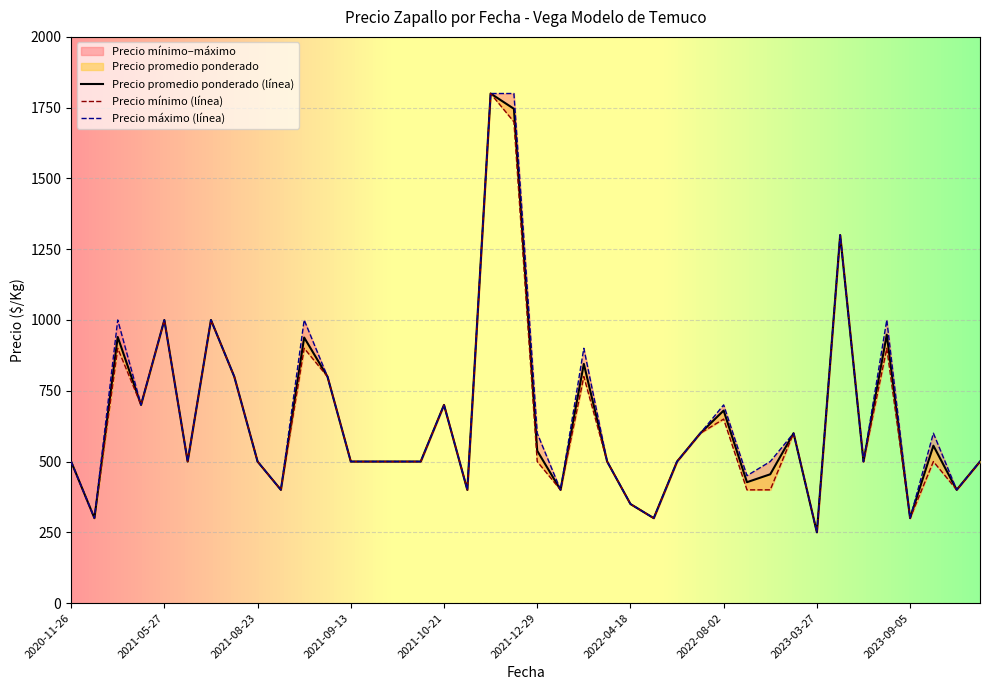

Between 2021-05-27 and 2021-12-02, which series saw the biggest shift?

Precio promedio ponderado